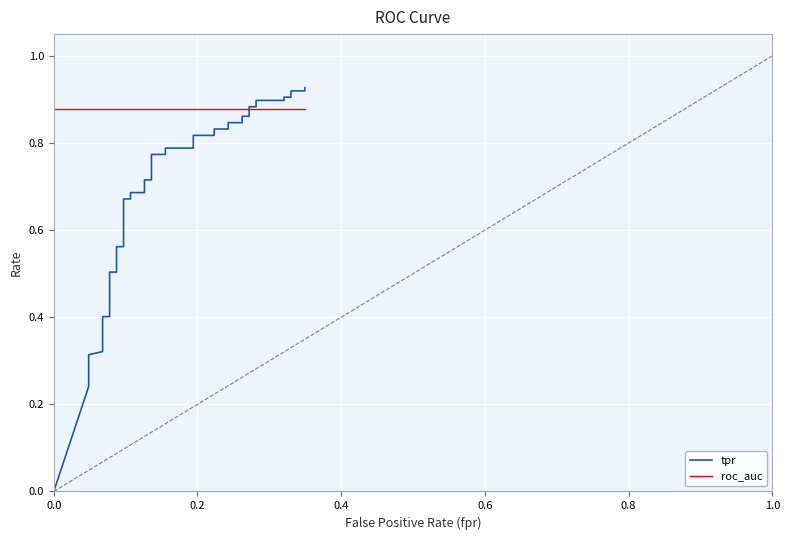

Count the number of categories in the chart.

40